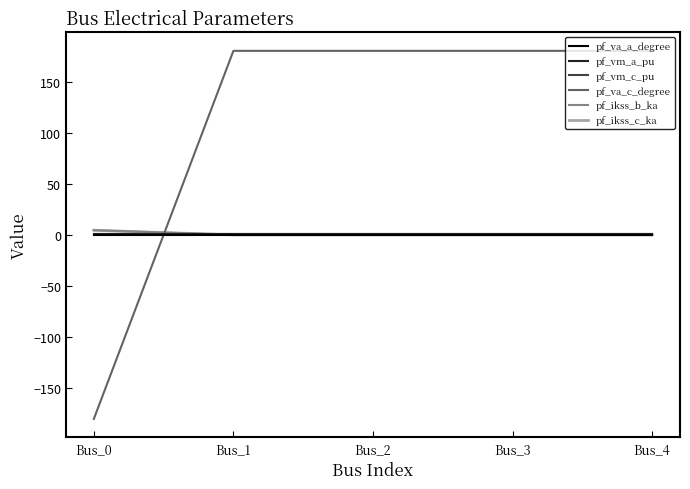

Rank the categories by pf_ikss_b_ka value from highest to lowest.

Bus_0, Bus_1, Bus_2, Bus_3, Bus_4